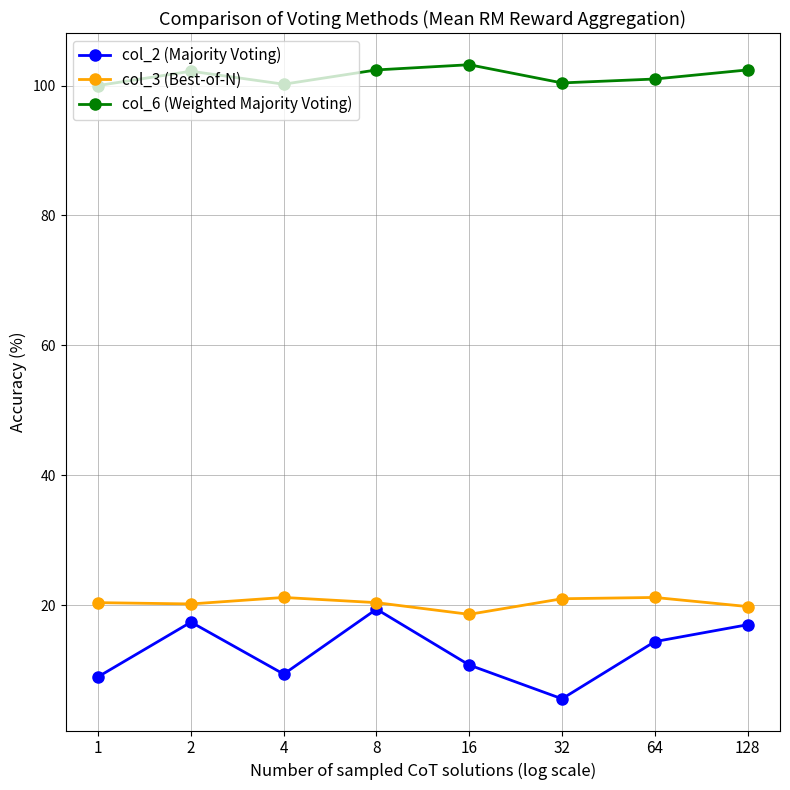

Where is col_2 (Majority Voting) nearest to the value 12?

16